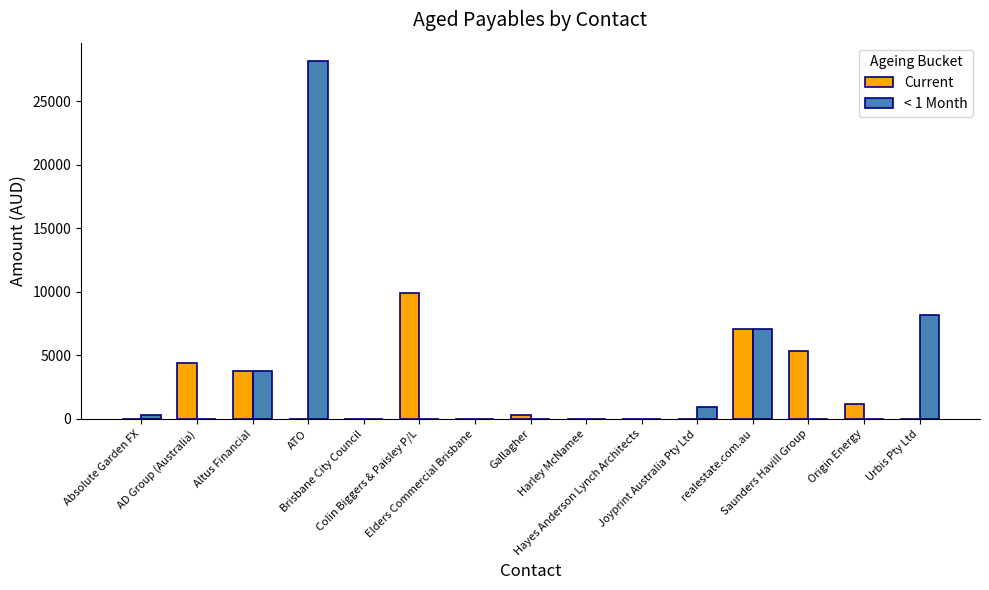

What are all the series names shown in the legend?

Current, < 1 Month